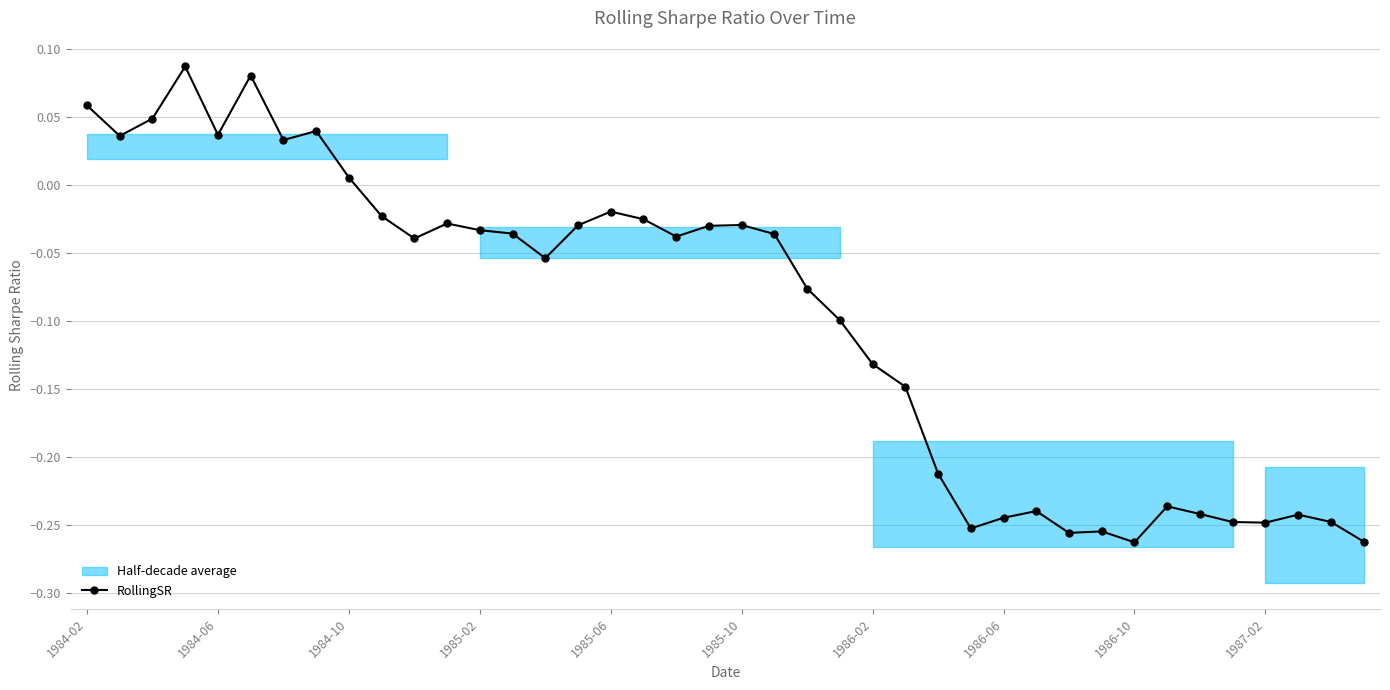

Between 18 and 15, which is larger?

15